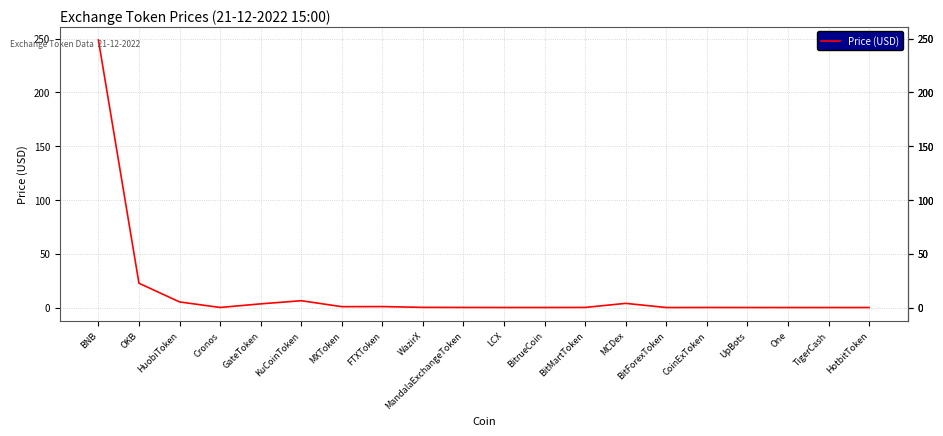

Does the chart display data point markers on the line(s)?

No